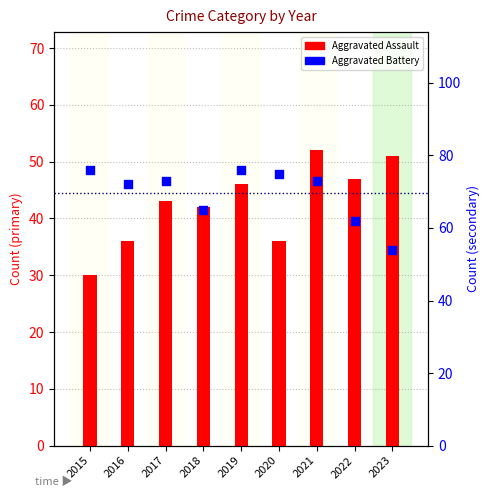

Which series has the largest total across all categories?

Aggravated Battery